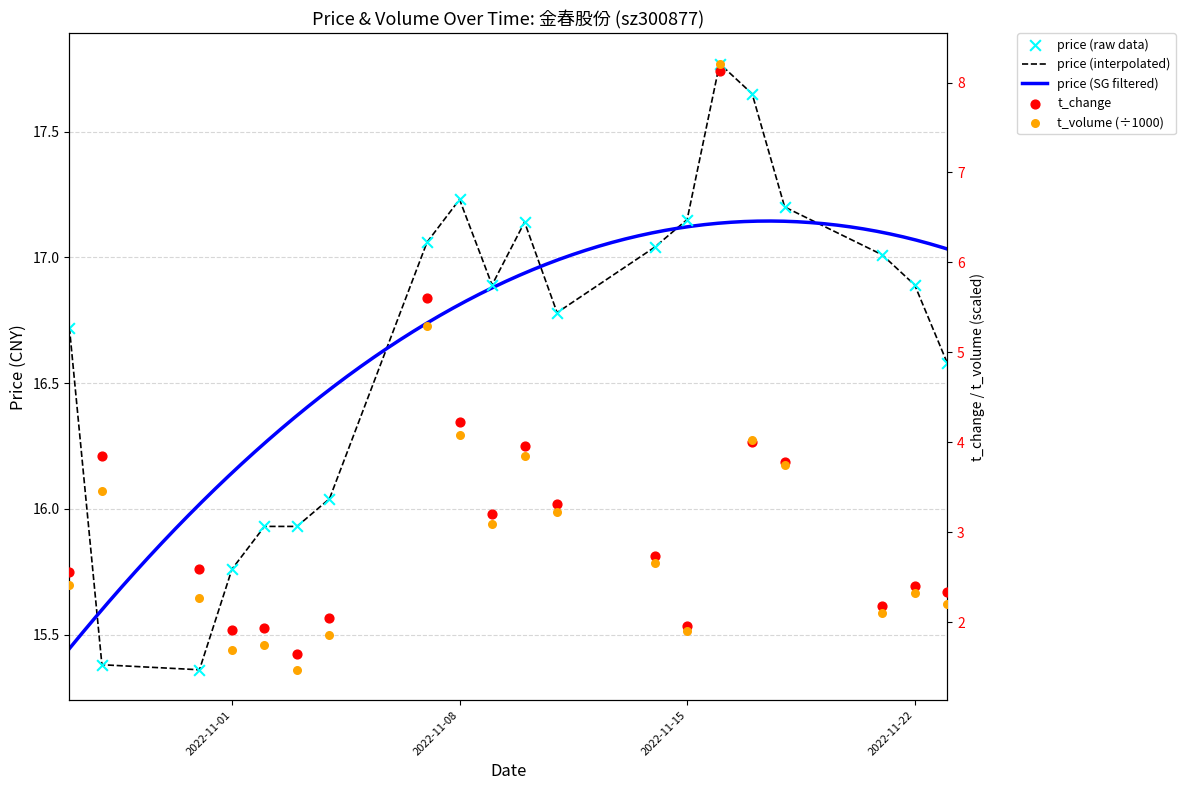

Which series reaches the minimum Y coordinate?

t_volume